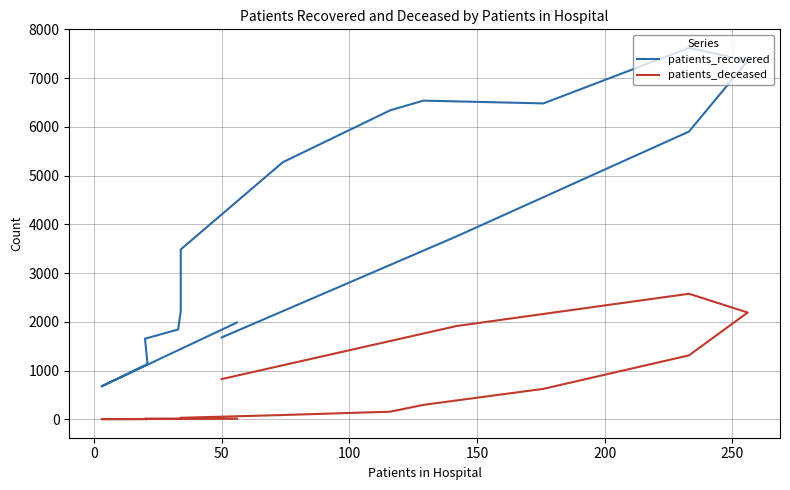

The patients_recovered series shows 413 at 0. True or false?

False